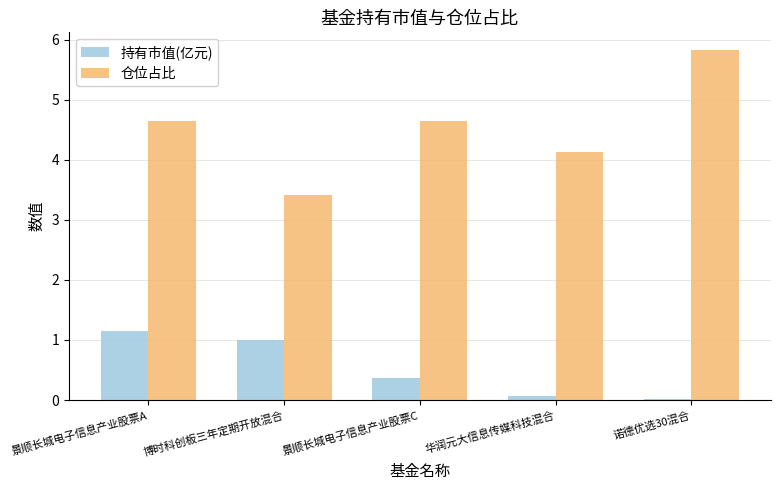

What is the total value across all series at 诺德优选30混合?

5.8